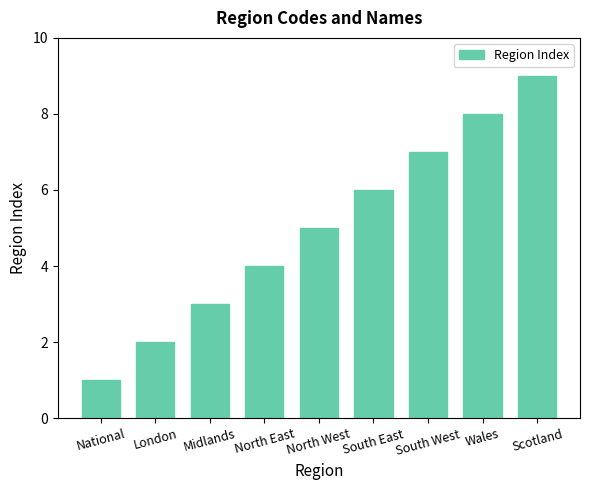

The value at North East is 4. True or false?

True